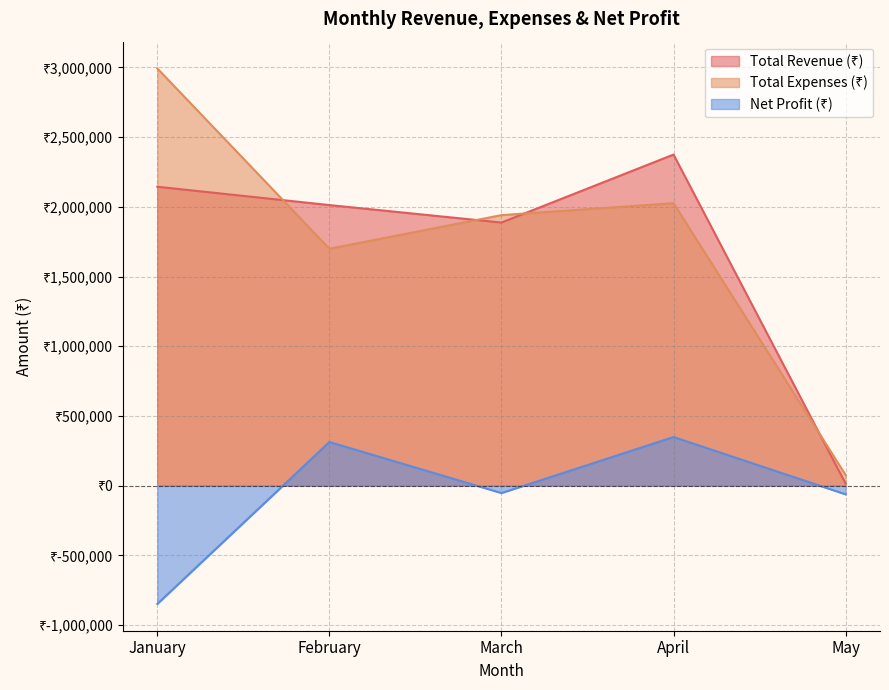

How many times do Total Revenue (₹) and Total Expenses (₹) cross each other?

4